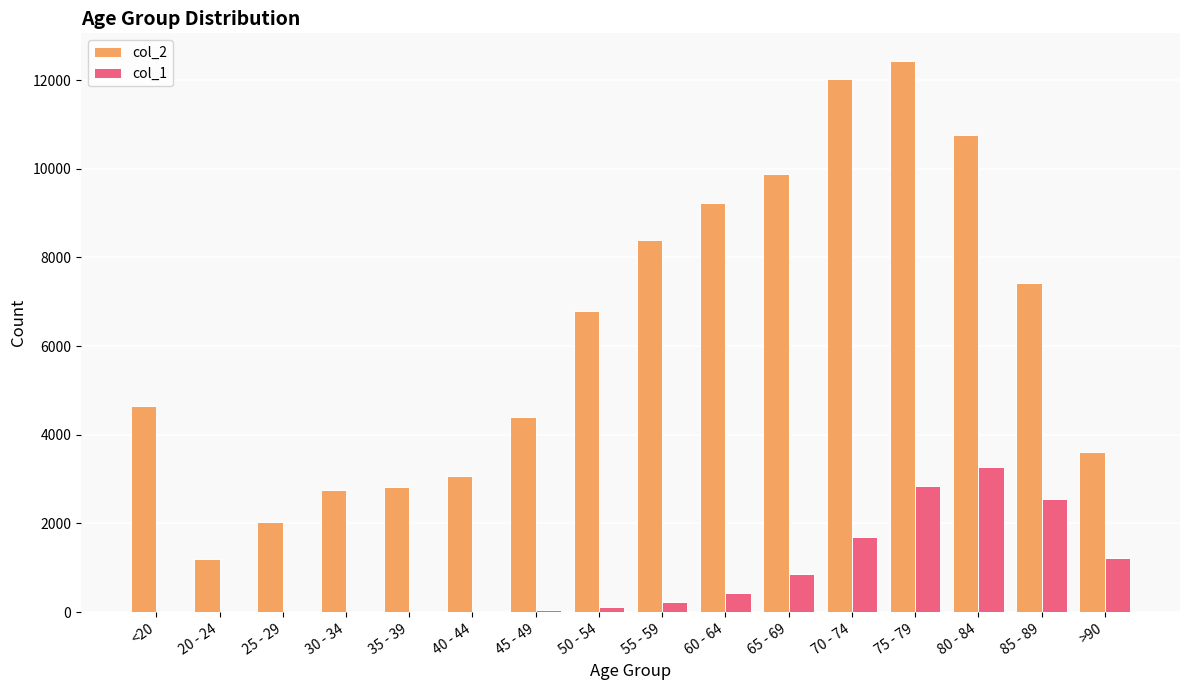

What is the sum of all col_2 values?

101482